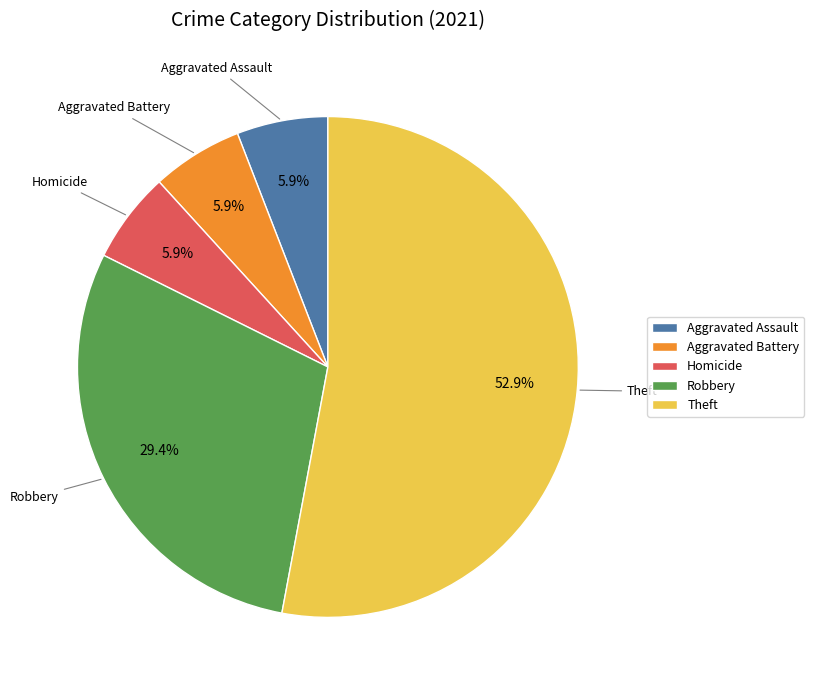

Combined, do Aggravated Battery and Homicide account for over 50%?

No